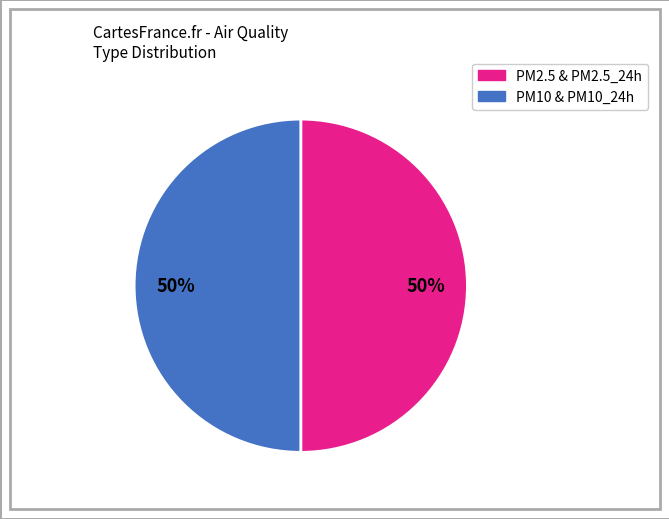

To the nearest percent, what is the average slice percentage?

50%